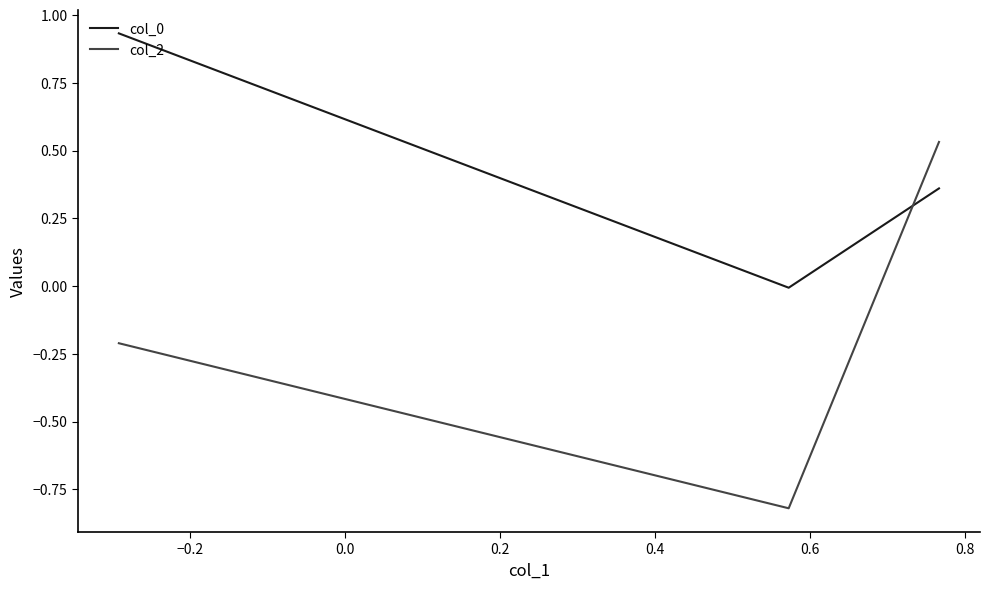

How many lines are shown in the chart?

2